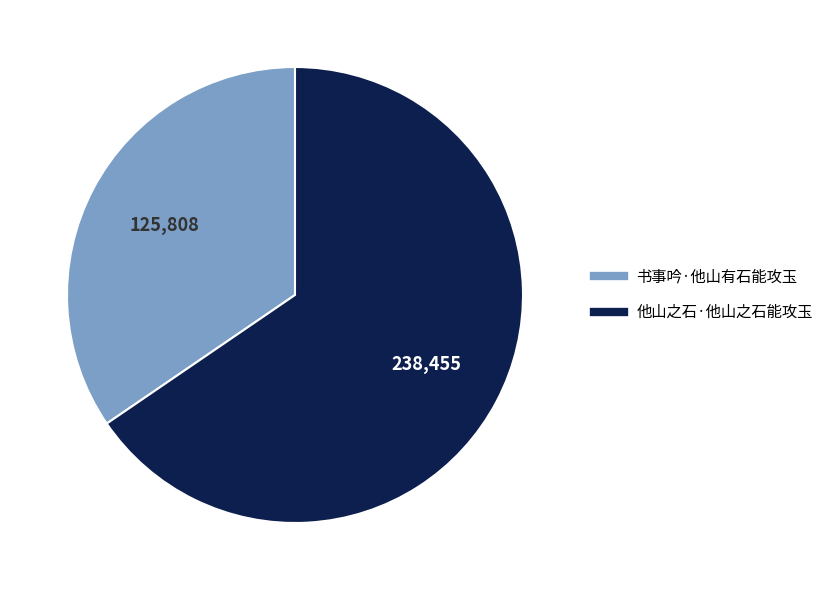

True or false: 他山之石·他山之石能攻玉 accounts for 65% of the total.

True